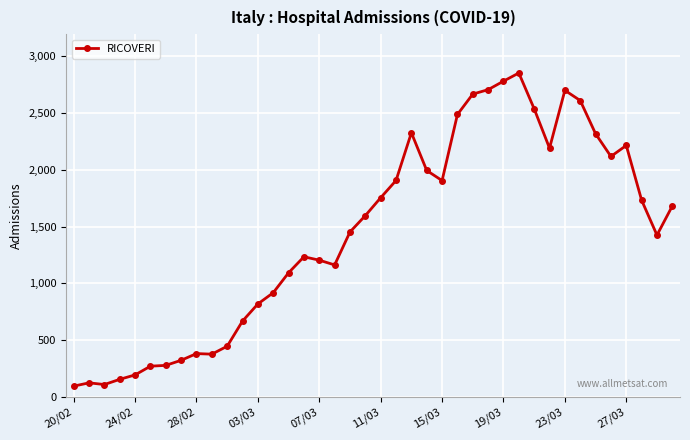

What is the value of the 1st point from the left?

92